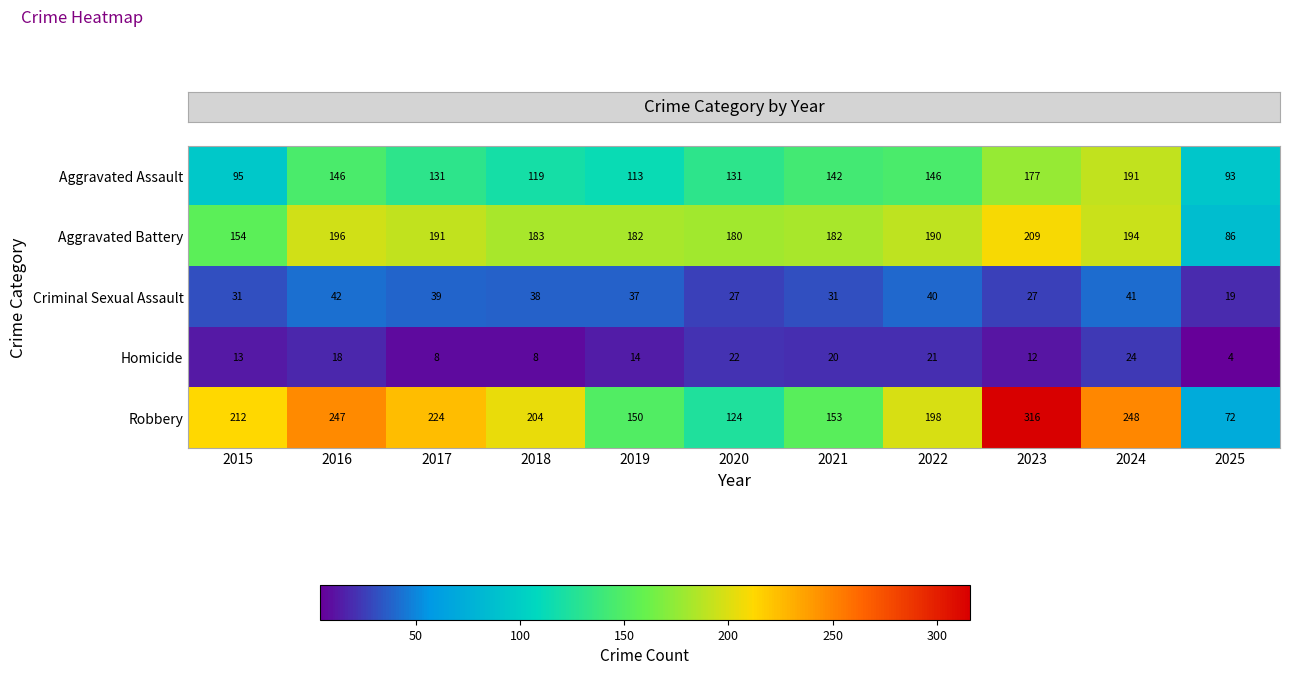

At 2016, list the series in order from largest to smallest.

Robbery, Aggravated Battery, Aggravated Assault, Criminal Sexual Assault, Homicide